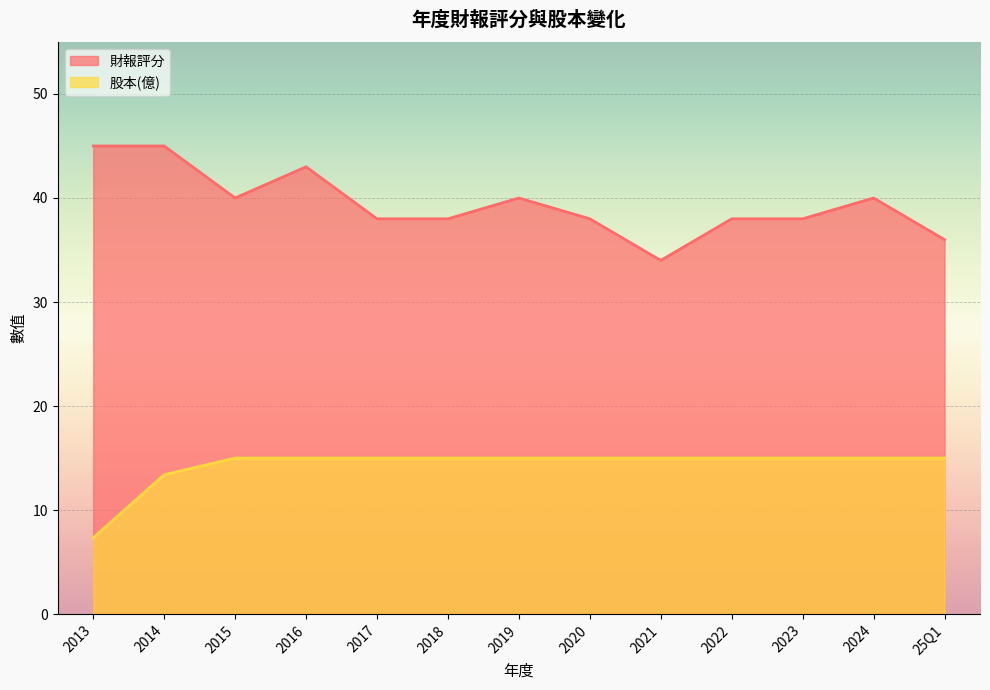

Rank the series by their average value, from highest to lowest.

財報評分, 股本(億)